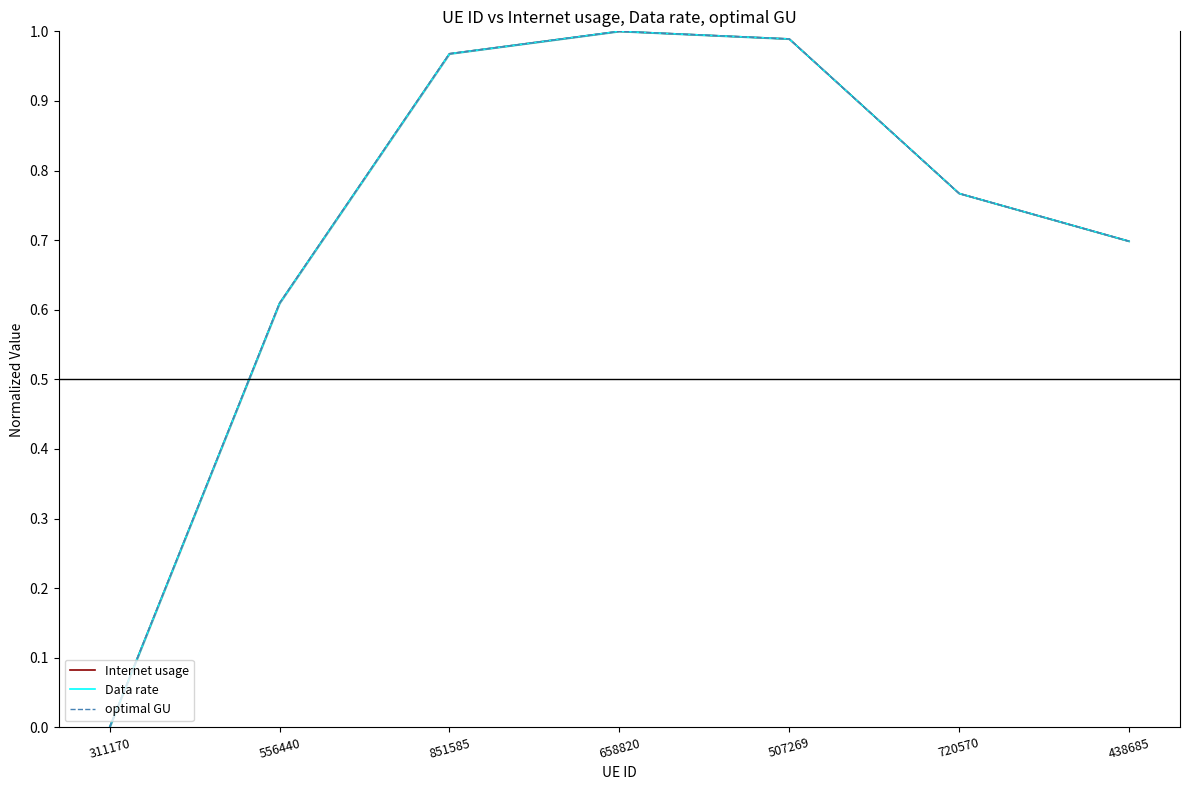

List the series in order of their peak value, highest first.

Internet usage, Data rate, optimal GU